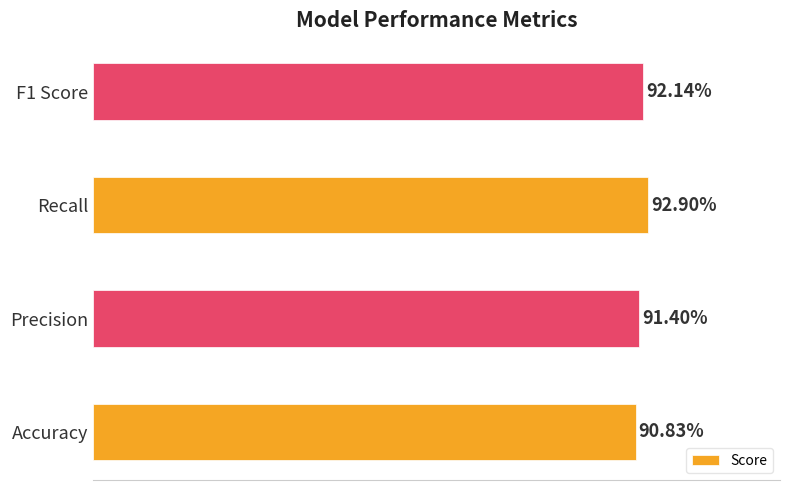

Are the bars horizontal?

Yes